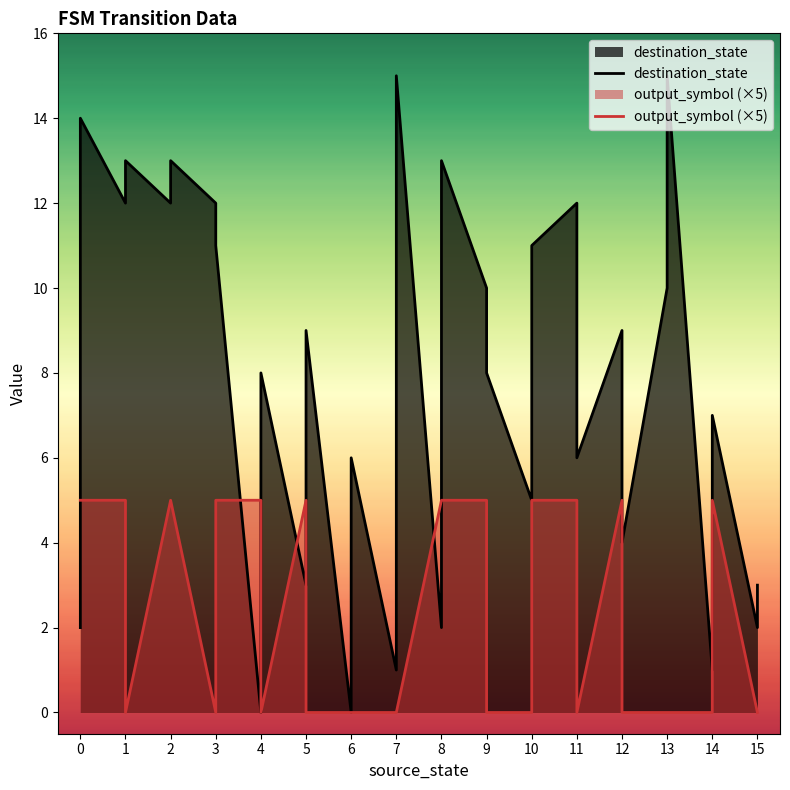

How many output_symbol values are between 0 and 5?

32